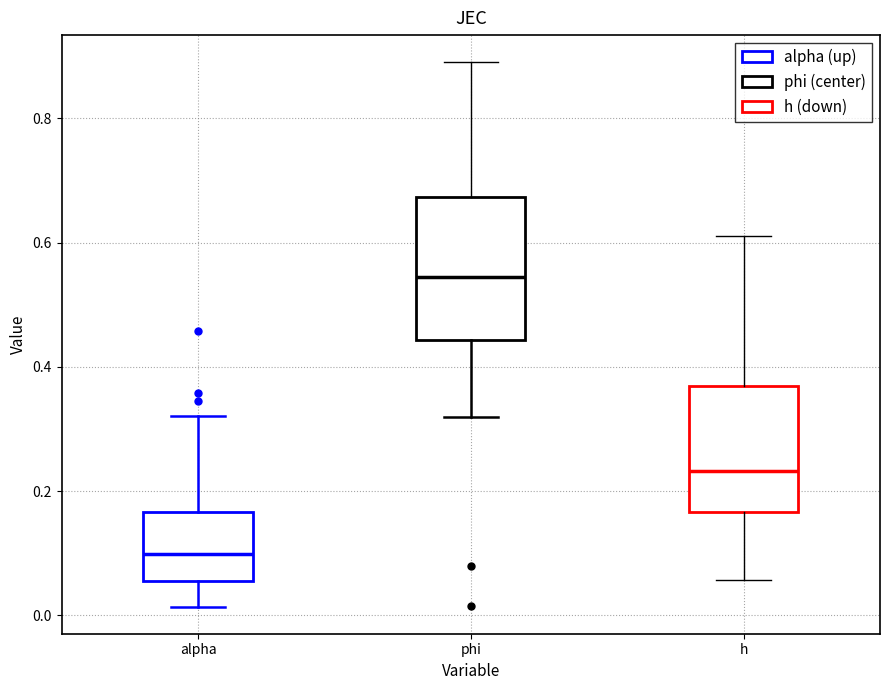

Where does the lower whisker of the box for alpha end on the y-axis? The values are not printed on the chart, so give them approximately, as read against the axis.

0.02